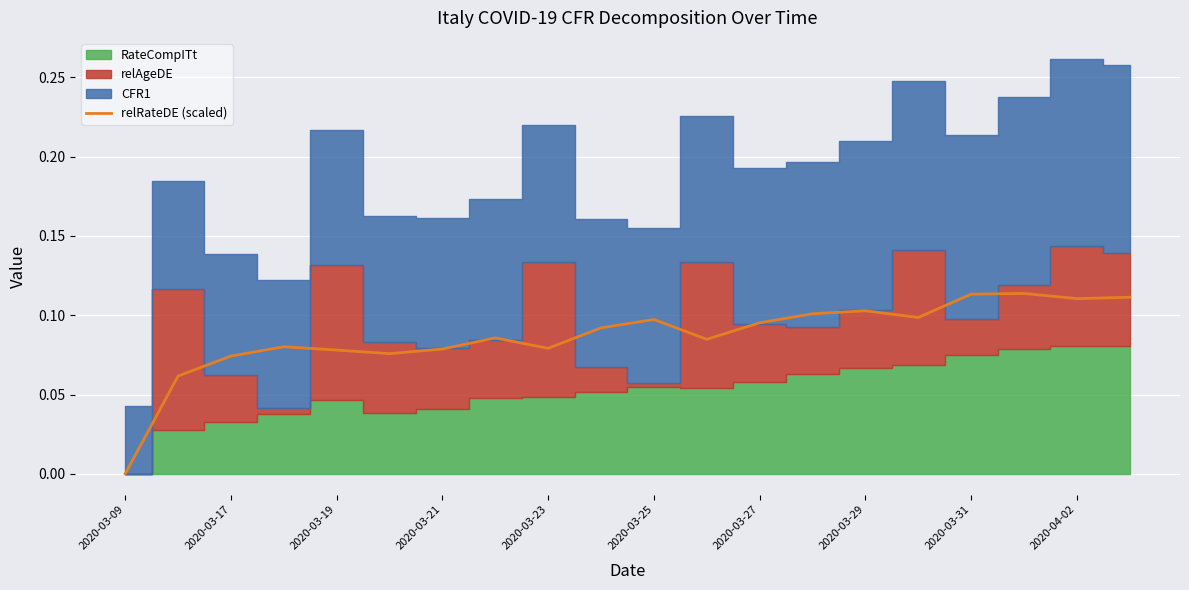

True or false: the data shows 0.1 at 2020-03-29.

True